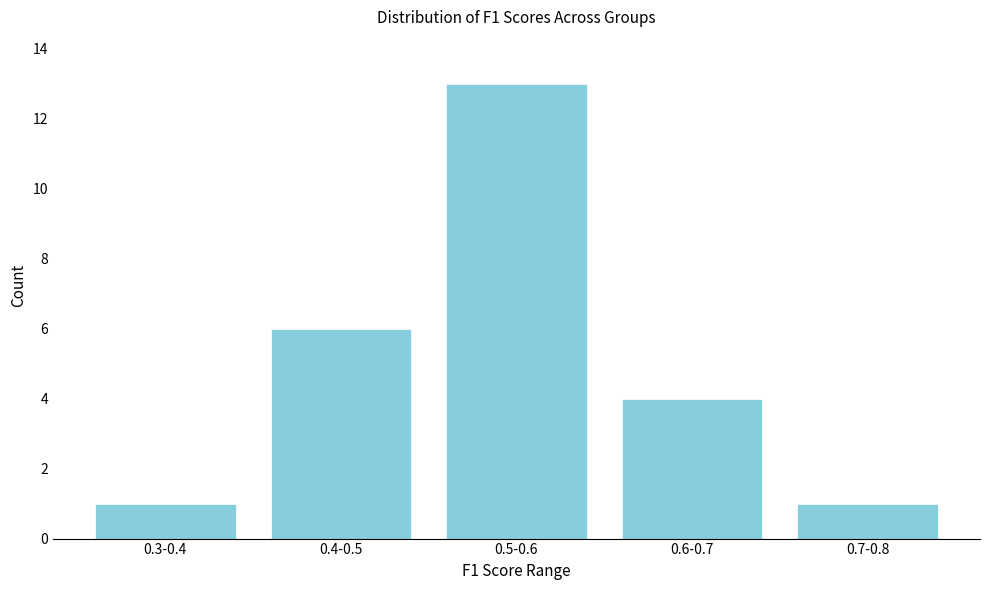

Reading left to right, list all the values displayed in this chart.

1	6	13	4	1